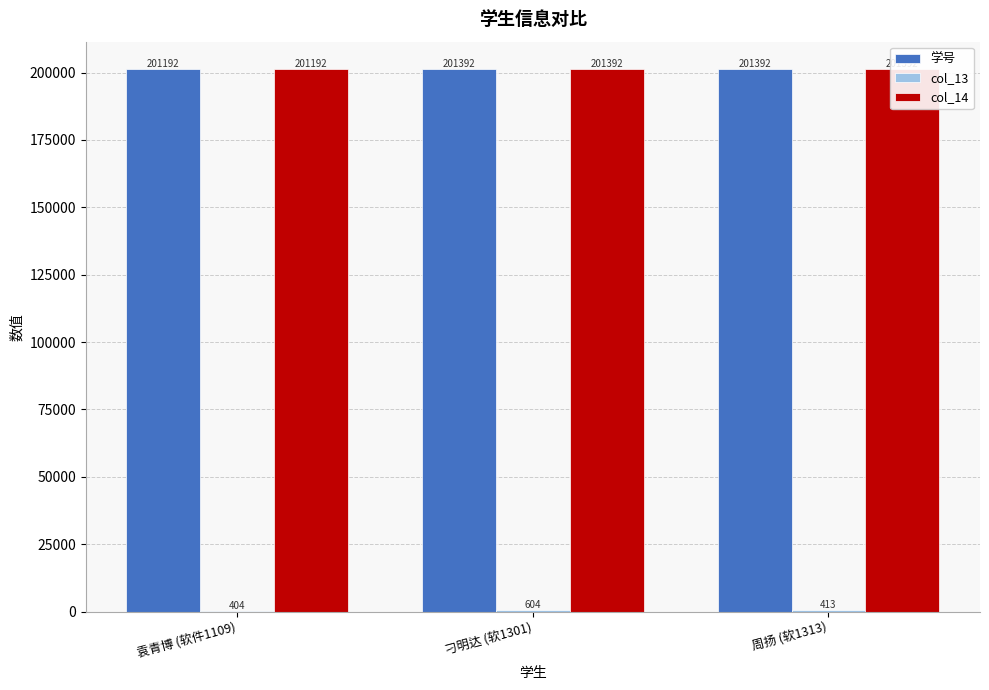

Is it true that 学号 equals 87143.3 at 刁明达 (软1301)?

False